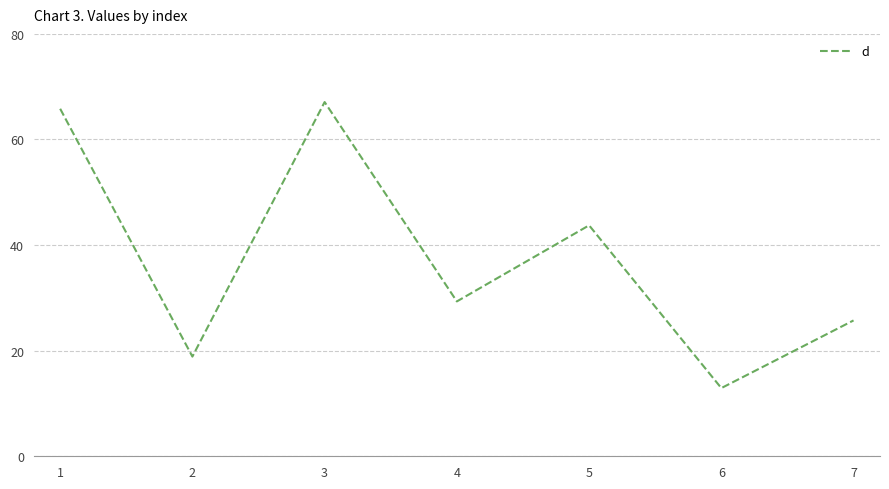

At which category does the data reach its first local valley?

2